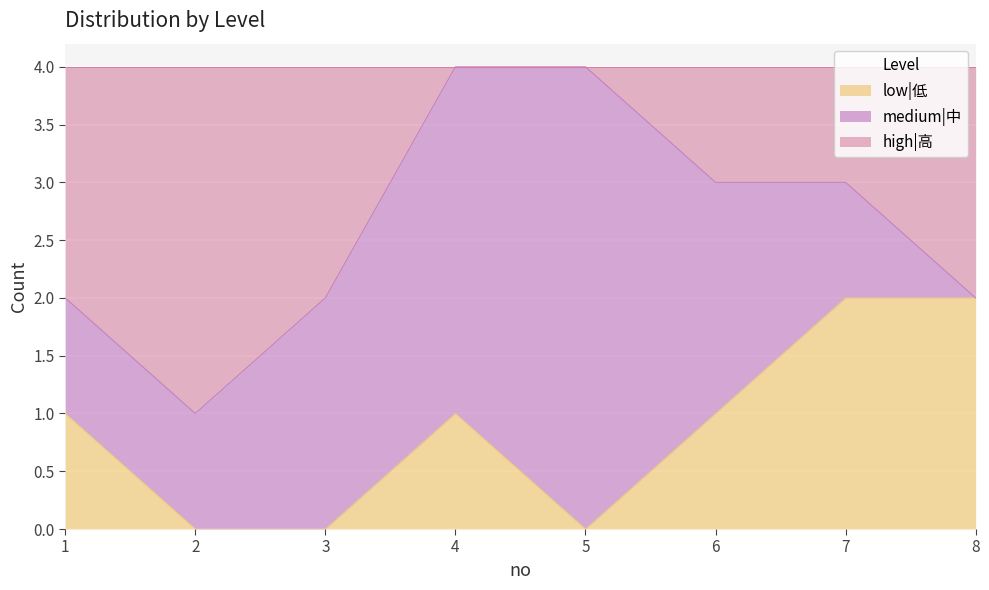

What is the difference between the maximum and second lowest values in the high|高 series?

2